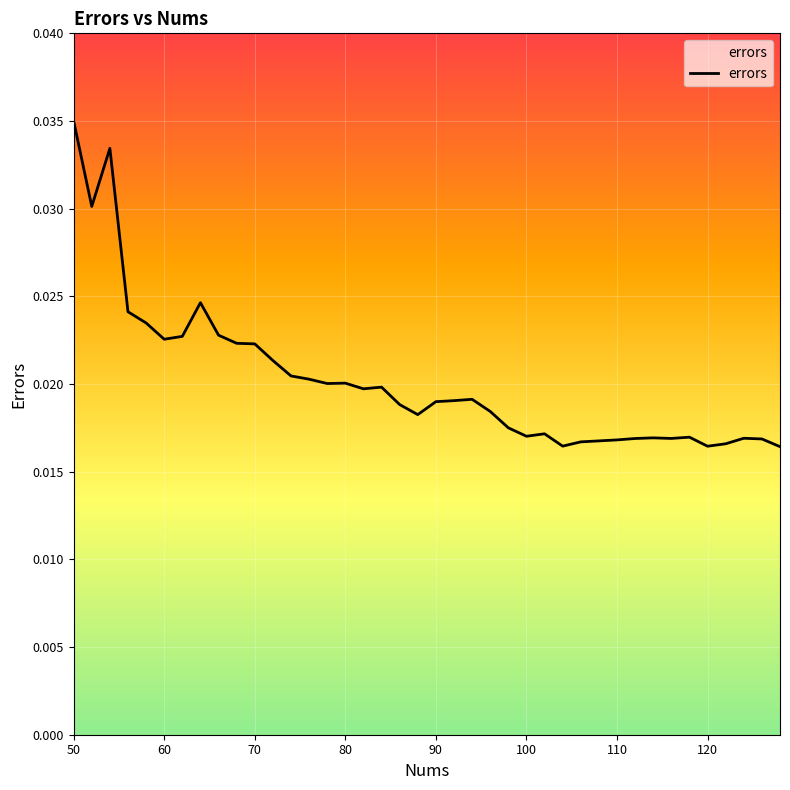

Does the chart display data point markers on the line(s)?

No